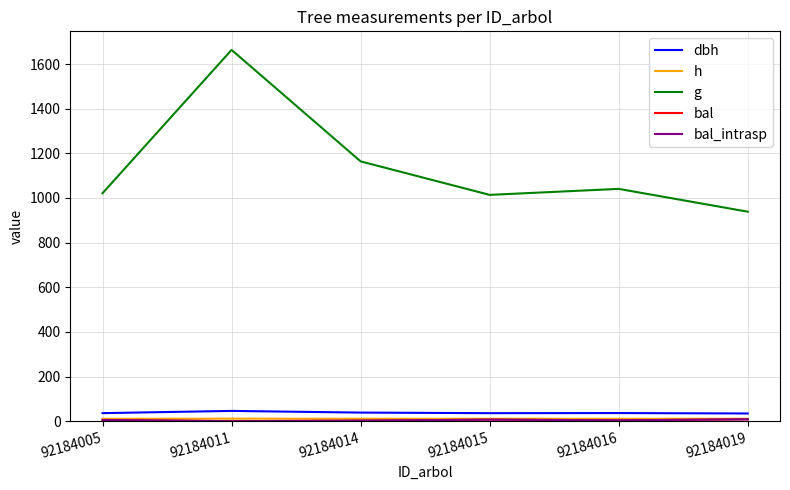

Reading left to right, extract all data points from this chart.

dbh: 92184005=36.1	92184011=46.0	92184014=38.5	92184015=35.9	92184016=36.4	92184019=34.6
h: 92184005=10.7	92184011=11.2	92184014=10.9	92184015=10.7	92184016=10.8	92184019=10.6
g: 92184005=1021.4	92184011=1663.5	92184014=1164.0	92184015=1013.9	92184016=1040.8	92184019=938.6
bal: 92184005=5.5	92184011=0.0	92184014=2.4	92184015=6.9	92184016=4.0	92184019=8.3
bal_intrasp: 92184005=5.5	92184011=0.0	92184014=2.4	92184015=6.9	92184016=4.0	92184019=8.3